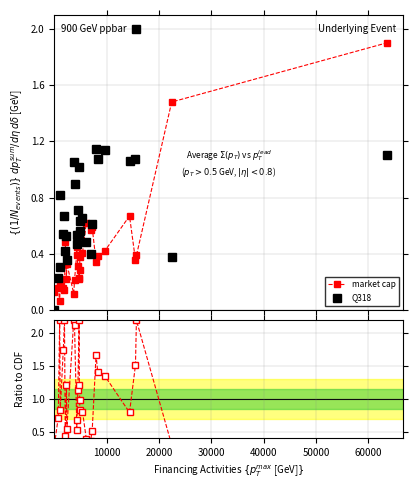

True or false: market cap has more than 0 interior local peaks.

True